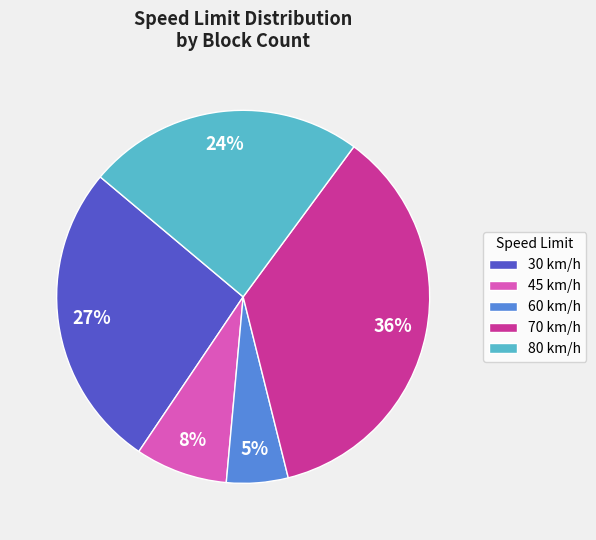

Which has a higher value, 80 or 70?

70